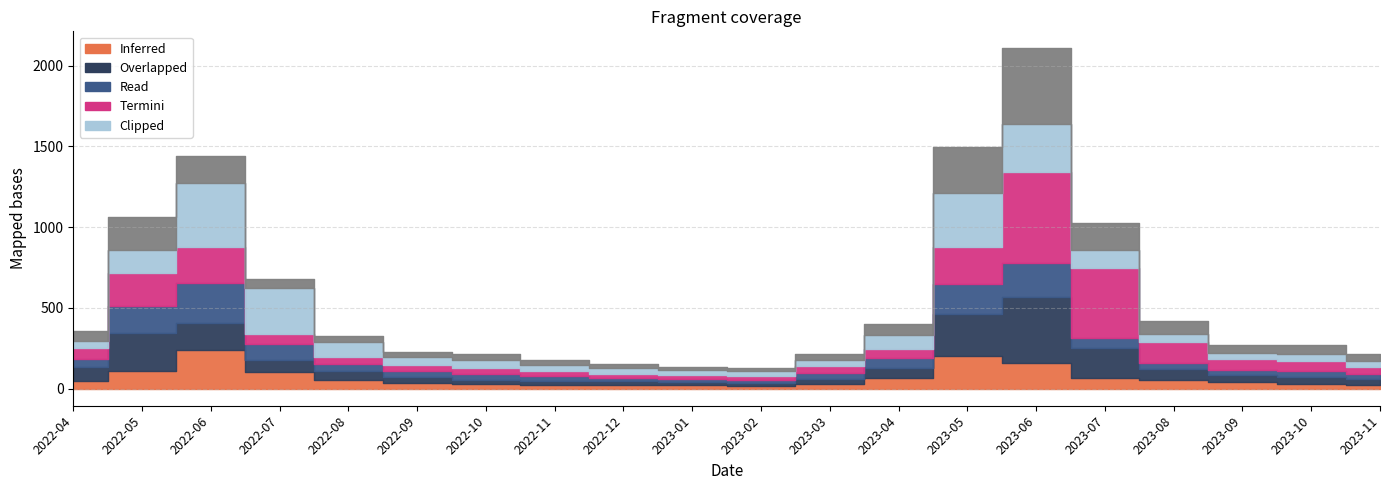

How many lines are shown in the chart?

6